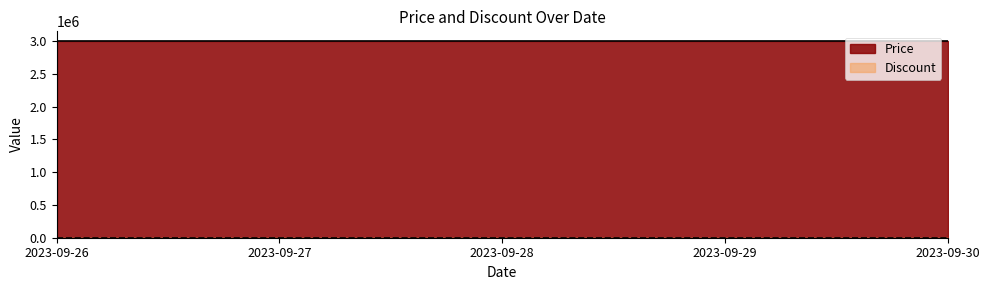

What is the total value across all series at 2023-09-27?

3000000